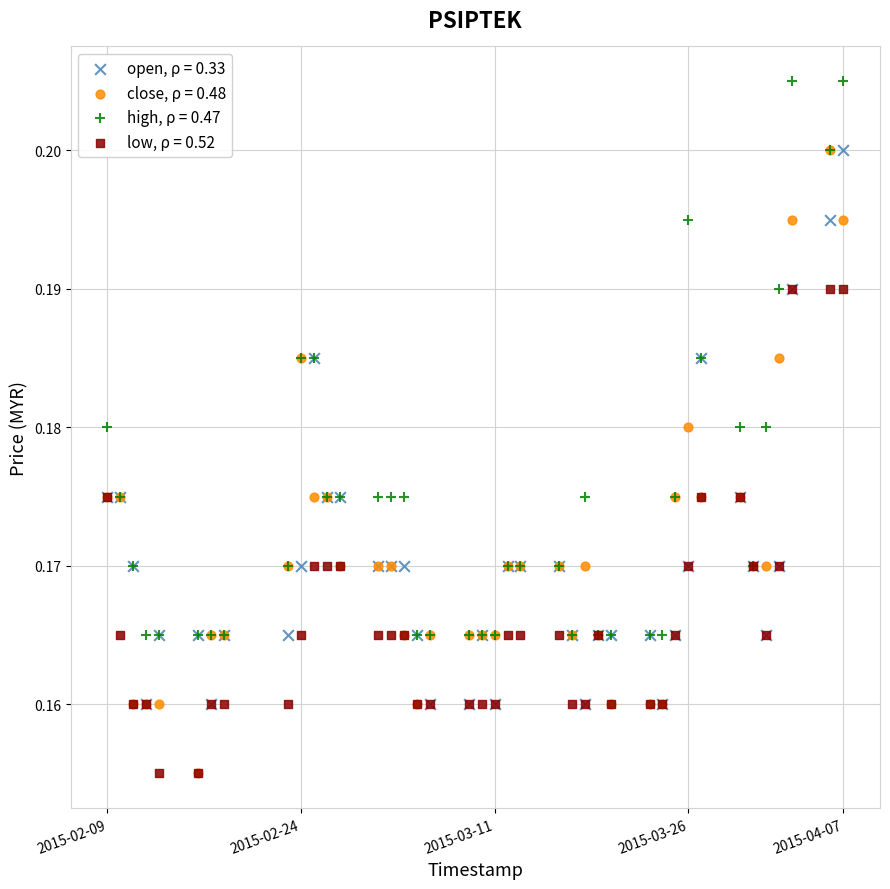

Which series contains the highest Y value?

high, ρ = 0.47